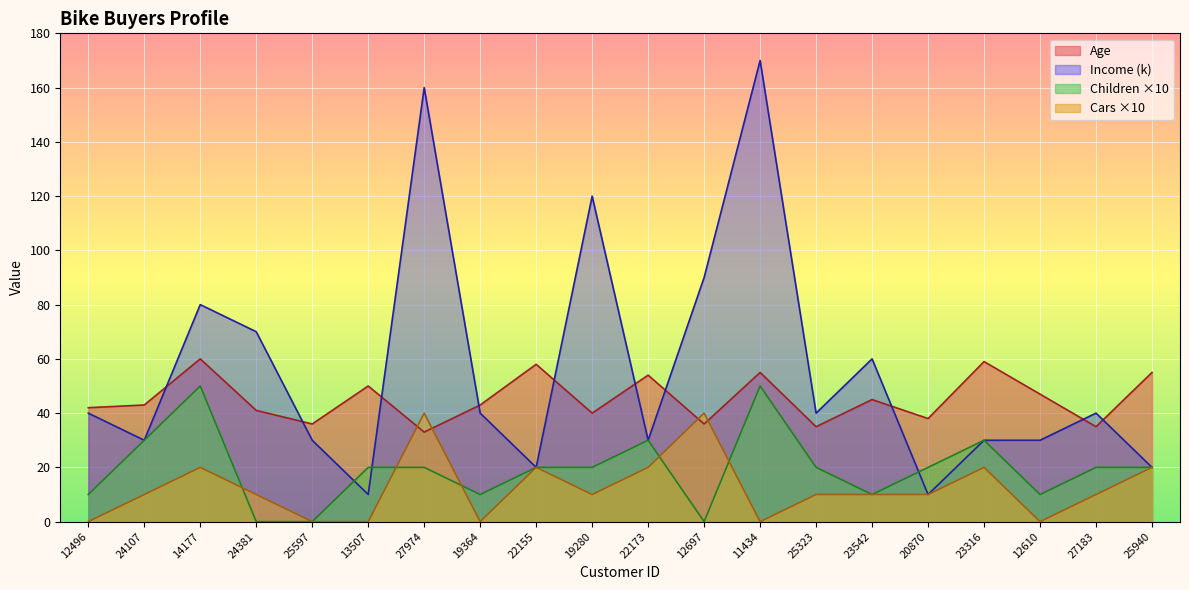

What is the label of the 1st point from the right?

25940